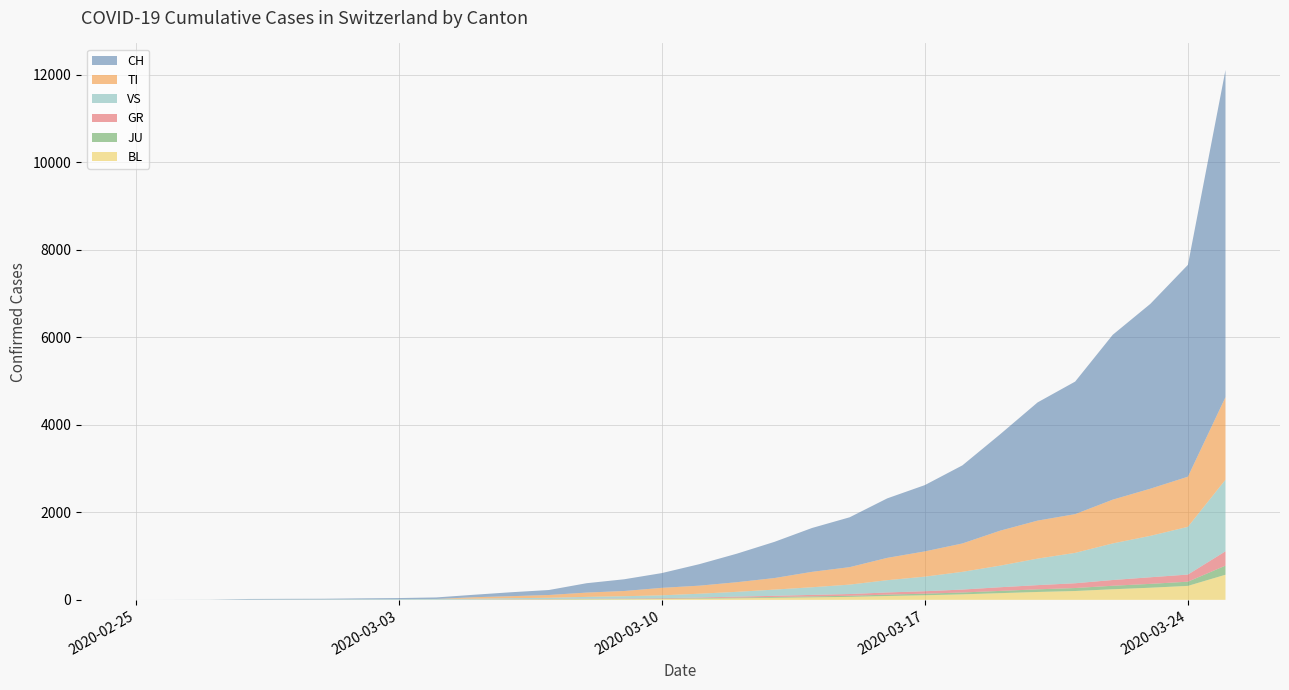

Reading left to right, what are all the values shown in this chart?

CH: 2020-02-25=0	2020-02-26=1	2020-02-27=2	2020-02-28=13	2020-02-29=15	2020-03-01=16	2020-03-02=22	2020-03-03=27	2020-03-04=35	2020-03-05=56	2020-03-06=90	2020-03-07=114	2020-03-08=214	2020-03-09=268	2020-03-10=337	2020-03-11=491	2020-03-12=652	2020-03-13=827	2020-03-14=1002	2020-03-15=1139	2020-03-16=1359	2020-03-17=1514	2020-03-18=1784	2020-03-19=2200	2020-03-20=2700	2020-03-21=3028	2020-03-22=3766	2020-03-23=4222	2020-03-24=4840	2020-03-25=7474
TI: 2020-02-25=0	2020-02-26=0	2020-02-27=0	2020-02-28=0	2020-02-29=0	2020-03-01=0	2020-03-02=0	2020-03-03=0	2020-03-04=0	2020-03-05=34	2020-03-06=46	2020-03-07=64	2020-03-08=98	2020-03-09=119	2020-03-10=171	2020-03-11=184	2020-03-12=220	2020-03-13=264	2020-03-14=352	2020-03-15=399	2020-03-16=510	2020-03-17=577	2020-03-18=648	2020-03-19=798	2020-03-20=868	2020-03-21=885	2020-03-22=1000	2020-03-23=1077	2020-03-24=1145	2020-03-25=1886
GR: 2020-02-25=0	2020-02-26=0	2020-02-27=0	2020-02-28=0	2020-02-29=0	2020-03-01=0	2020-03-02=0	2020-03-03=0	2020-03-04=1	2020-03-05=2	2020-03-06=4	2020-03-07=4	2020-03-08=6	2020-03-09=8	2020-03-10=10	2020-03-11=14	2020-03-12=22	2020-03-13=26	2020-03-14=34	2020-03-15=40	2020-03-16=50	2020-03-17=56	2020-03-18=67	2020-03-19=84	2020-03-20=96	2020-03-21=109	2020-03-22=131	2020-03-23=151	2020-03-24=163	2020-03-25=327
VS: 2020-02-25=0	2020-02-26=0	2020-02-27=0	2020-02-28=6	2020-02-29=6	2020-03-01=7	2020-03-02=10	2020-03-03=12	2020-03-04=15	2020-03-05=18	2020-03-06=23	2020-03-07=28	2020-03-08=41	2020-03-09=51	2020-03-10=64	2020-03-11=87	2020-03-12=109	2020-03-13=142	2020-03-14=175	2020-03-15=215	2020-03-16=280	2020-03-17=333	2020-03-18=405	2020-03-19=493	2020-03-20=606	2020-03-21=694	2020-03-22=836	2020-03-23=946	2020-03-24=1090	2020-03-25=1636
JU: 2020-02-25=0	2020-02-26=0	2020-02-27=1	2020-02-28=1	2020-02-29=1	2020-03-01=1	2020-03-02=1	2020-03-03=1	2020-03-04=2	2020-03-05=3	2020-03-06=5	2020-03-07=7	2020-03-08=9	2020-03-09=9	2020-03-10=10	2020-03-11=12	2020-03-12=16	2020-03-13=19	2020-03-14=22	2020-03-15=25	2020-03-16=31	2020-03-17=36	2020-03-18=42	2020-03-19=51	2020-03-20=60	2020-03-21=68	2020-03-22=80	2020-03-23=88	2020-03-24=96	2020-03-25=208
BL: 2020-02-25=0	2020-02-26=0	2020-02-27=0	2020-02-28=0	2020-02-29=1	2020-03-01=1	2020-03-02=1	2020-03-03=1	2020-03-04=2	2020-03-05=3	2020-03-06=6	2020-03-07=8	2020-03-08=12	2020-03-09=15	2020-03-10=19	2020-03-11=27	2020-03-12=36	2020-03-13=47	2020-03-14=57	2020-03-15=68	2020-03-16=88	2020-03-17=105	2020-03-18=126	2020-03-19=153	2020-03-20=180	2020-03-21=202	2020-03-22=242	2020-03-23=277	2020-03-24=319	2020-03-25=574